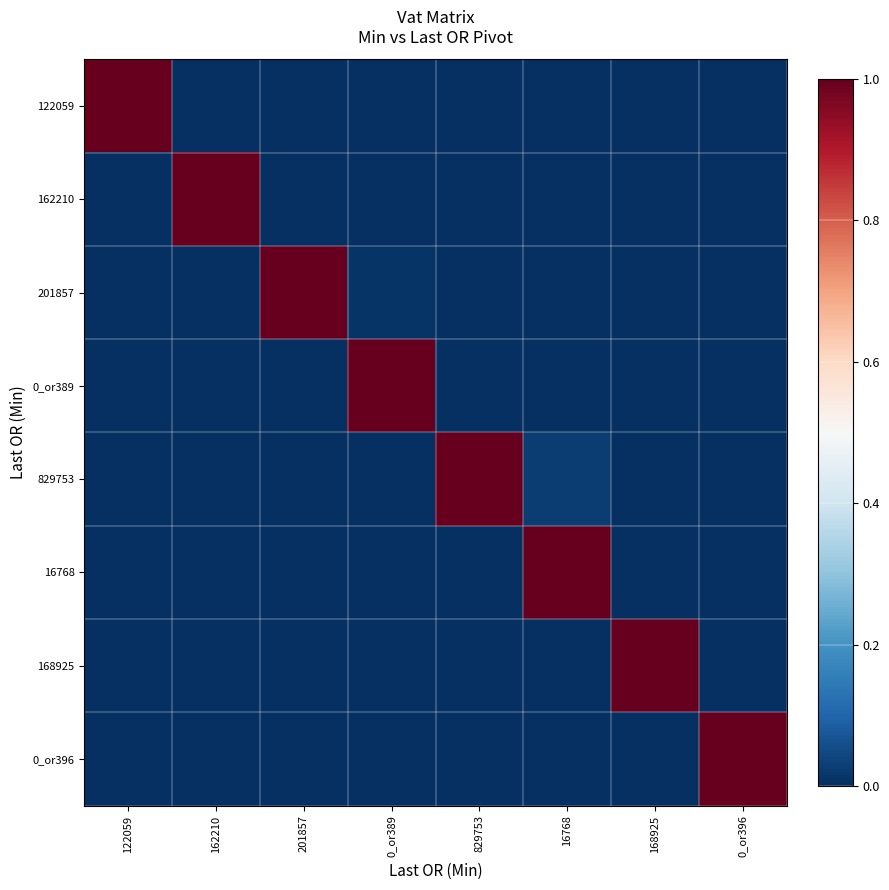

Reading left to right, transcribe all the data shown in this chart.

122059: 122059=1.0	162210=0.0	201857=0.0	0_or389=0.0	829753=0.0	16768=0.0	168925=0.0	0_or396=0.0
162210: 122059=0.0	162210=1.0	201857=0.0	0_or389=0.0	829753=0.0	16768=0.0	168925=0.0	0_or396=0.0
201857: 122059=0.0	162210=0.0	201857=1.0	0_or389=0.0	829753=0.0	16768=0.0	168925=0.0	0_or396=0.0
0_or389: 122059=0.0	162210=0.0	201857=0.0	0_or389=1.0	829753=0.0	16768=0.0	168925=0.0	0_or396=0.0
829753: 122059=0.0	162210=0.0	201857=0.0	0_or389=0.0	829753=1.0	16768=0.0	168925=0.0	0_or396=0.0
16768: 122059=0.0	162210=0.0	201857=0.0	0_or389=0.0	829753=0.0	16768=1.0	168925=0.0	0_or396=0.0
168925: 122059=0.0	162210=0.0	201857=0.0	0_or389=0.0	829753=0.0	16768=0.0	168925=1.0	0_or396=0.0
0_or396: 122059=0.0	162210=0.0	201857=0.0	0_or389=0.0	829753=0.0	16768=0.0	168925=0.0	0_or396=1.0